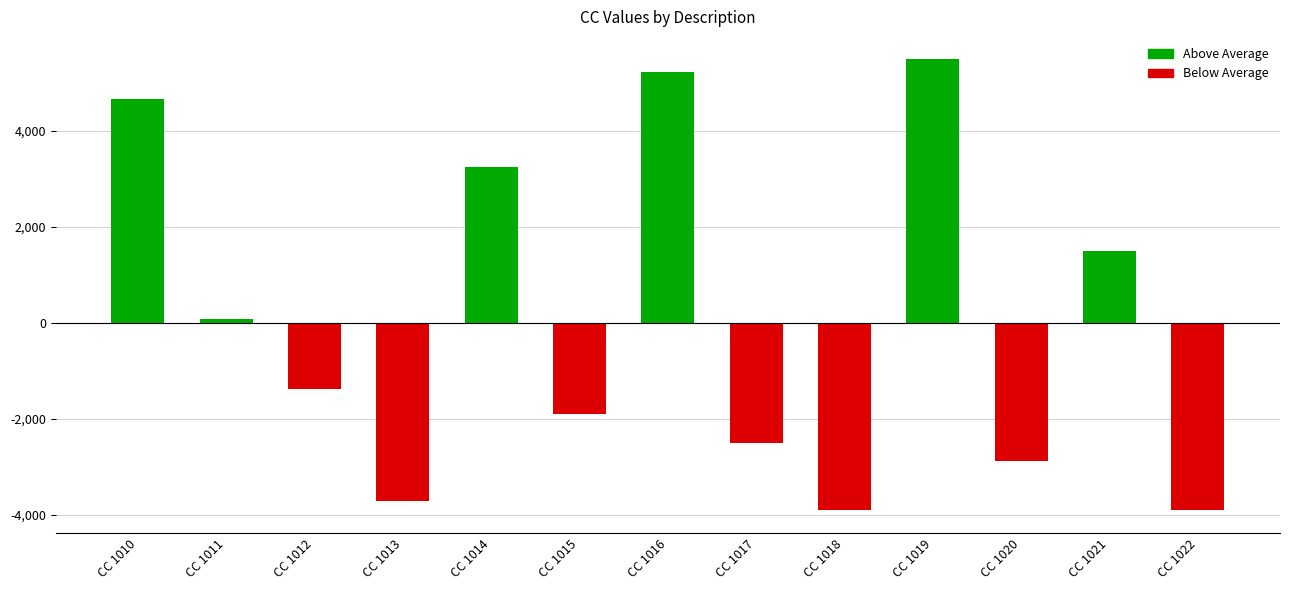

How many values exceed -1385?

6